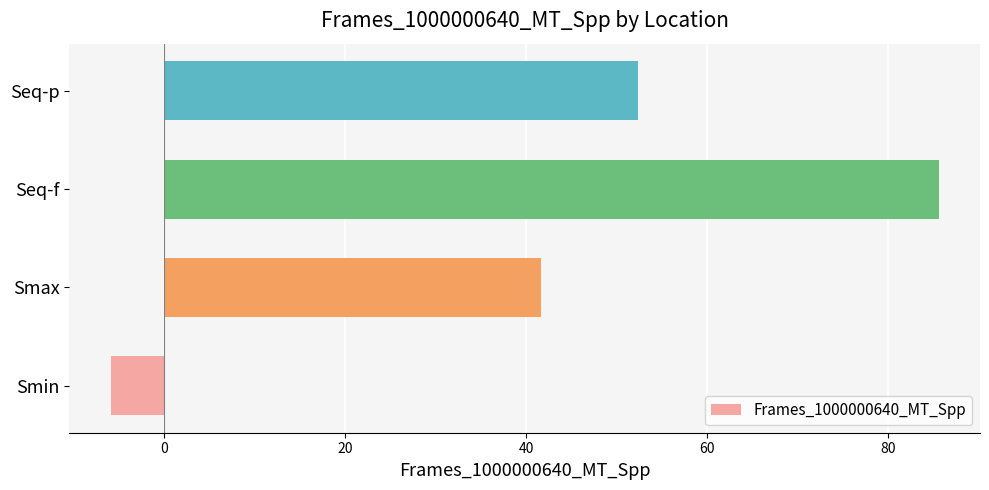

At which label is the value closest to 39?

Smax